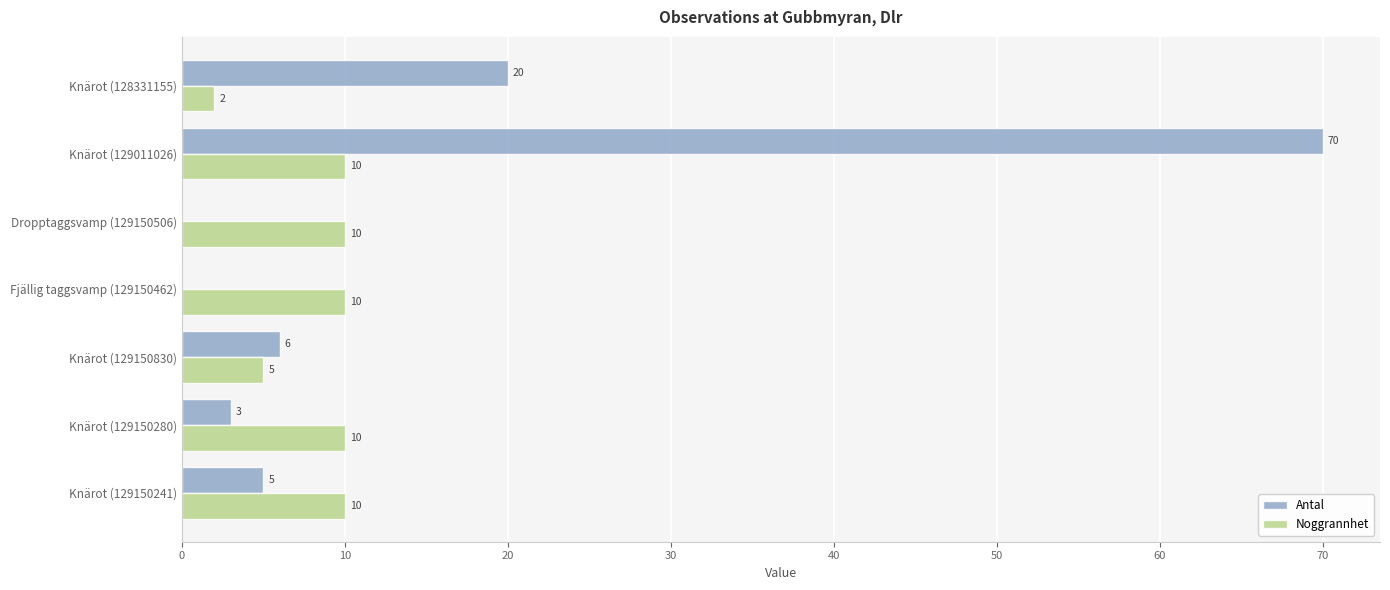

At which category is the sum across all series the highest?

Knärot (129011026)